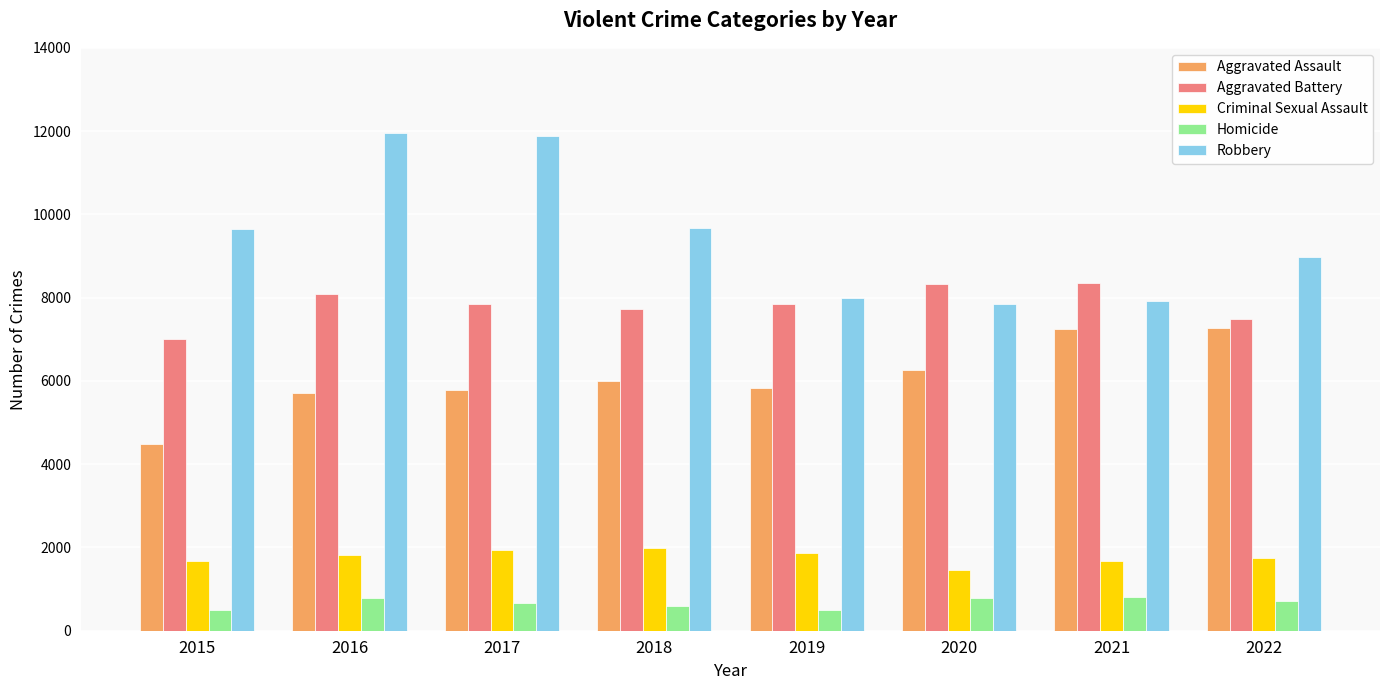

Which series changed the most between 2015 and 2017?

Robbery